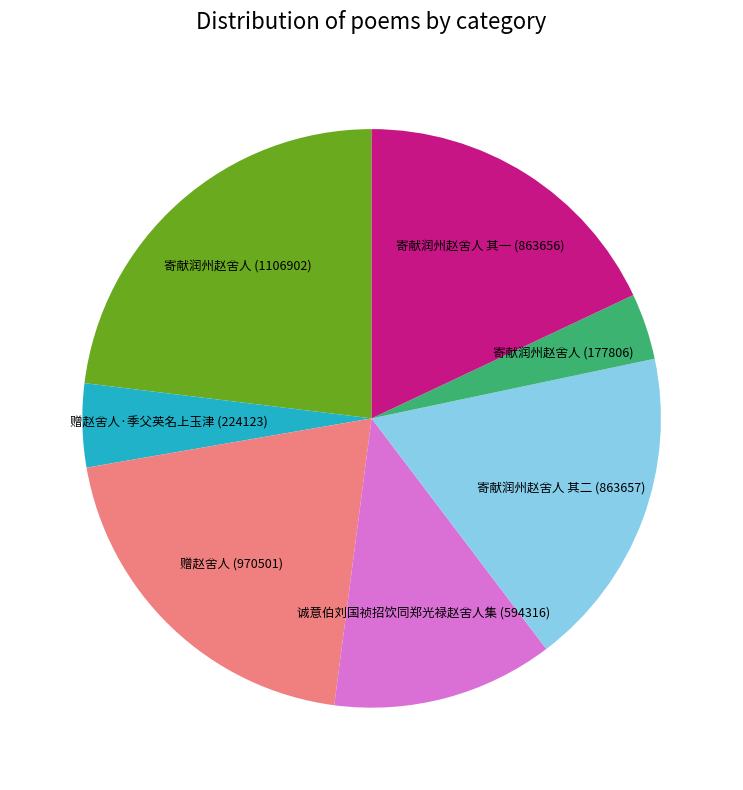

Does any single category account for the majority?

No